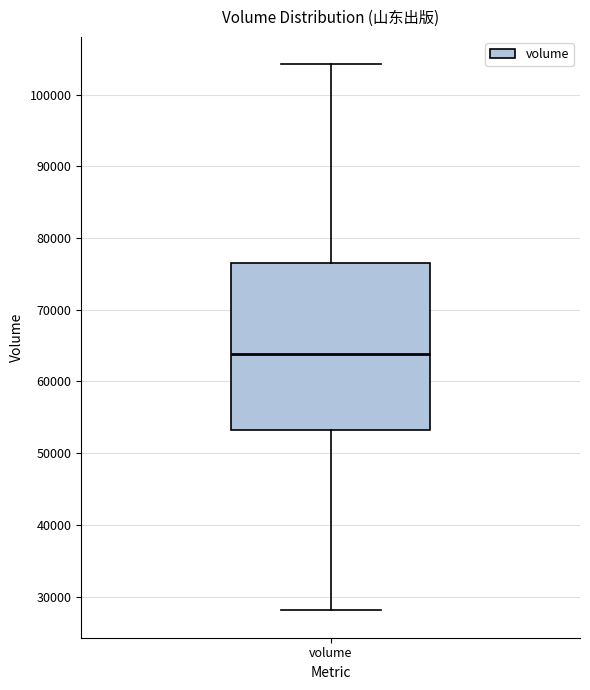

Transcribe this box plot: give where the median line is, the range the box spans, and where the two whiskers end, as read against the y-axis. The values are not printed on the chart, so give them approximately, as read against the axis.

median 64000, box 53000 to 77000, whiskers 28000 to 104000